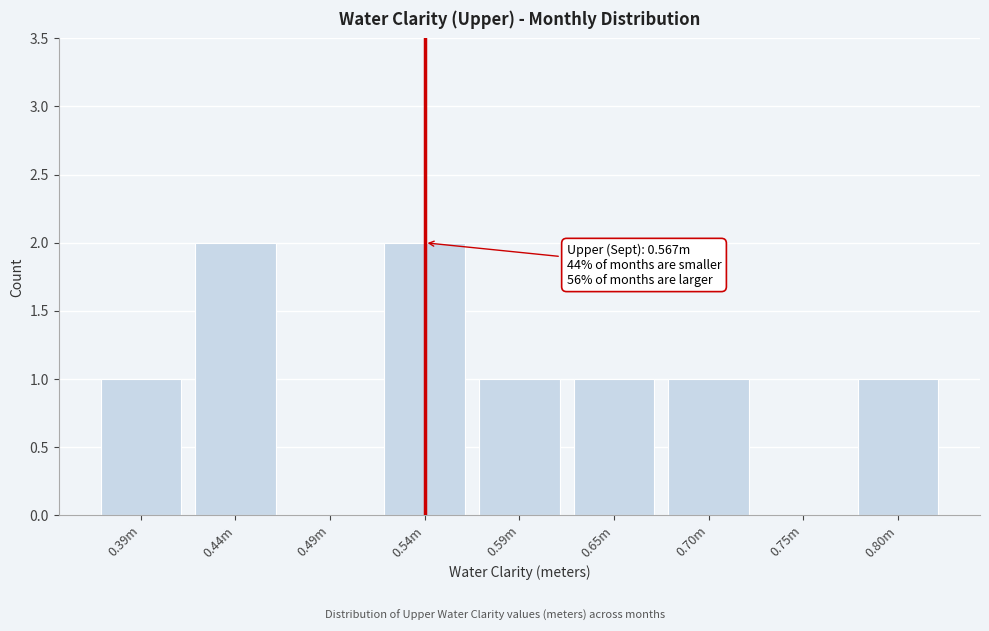

Reading left to right, list all the values displayed in this chart.

0.39m=1	0.44m=2	0.49m=0	0.54m=2	0.59m=1	0.65m=1	0.70m=1	0.75m=0	0.80m=1